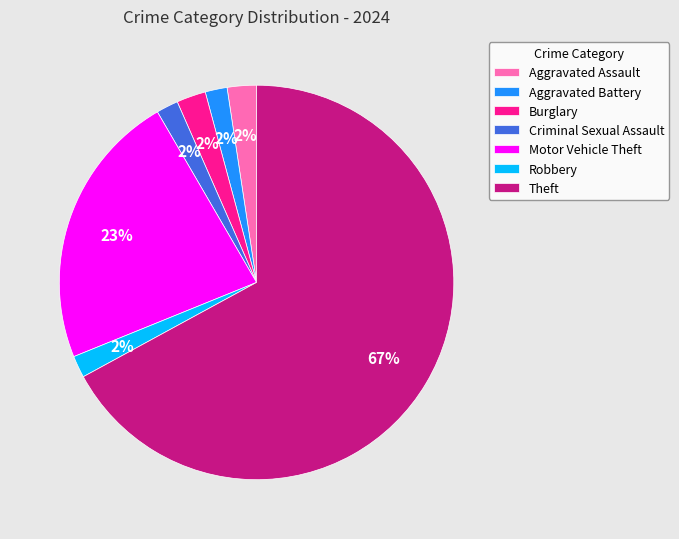

Count the number of slices in the pie.

7